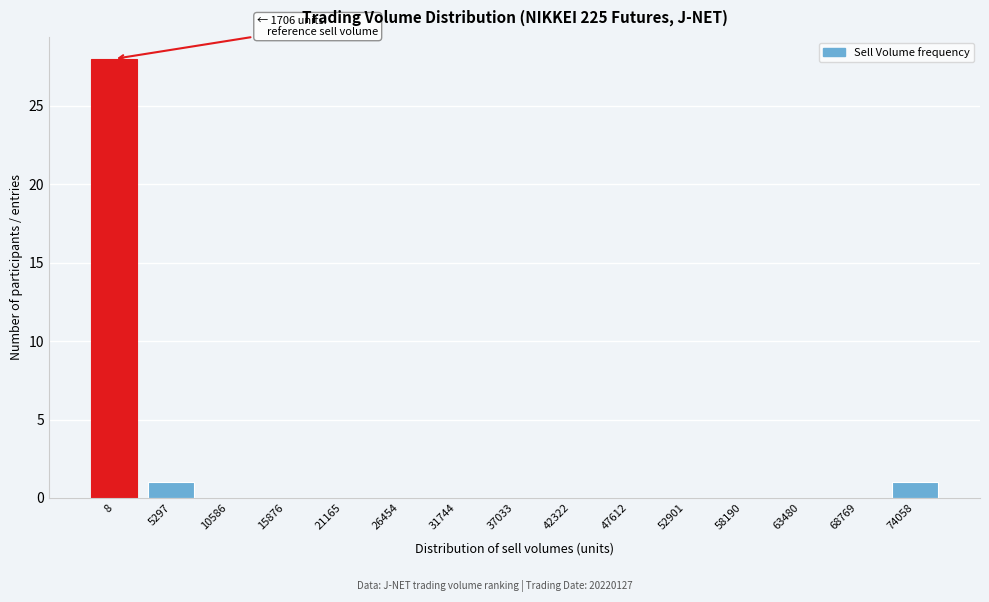

Reading right to left, transcribe all the data shown in this chart.

74058=1	68769=0	63480=0	58190=0	52901=0	47612=0	42322=0	37033=0	31744=0	26454=0	21165=0	15876=0	10586=0	5297=1	8=28